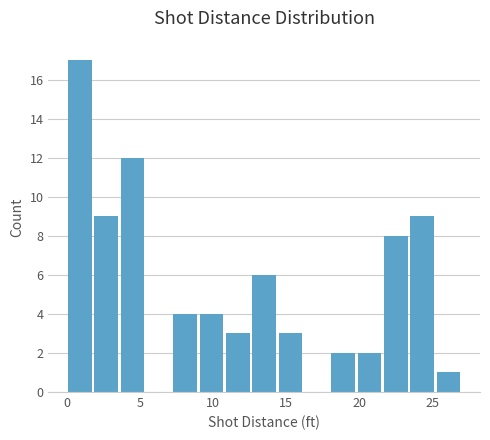

Around what value on the x-axis is the tallest bar? Give the approximate position of its centre, as read against the axis.

1.0